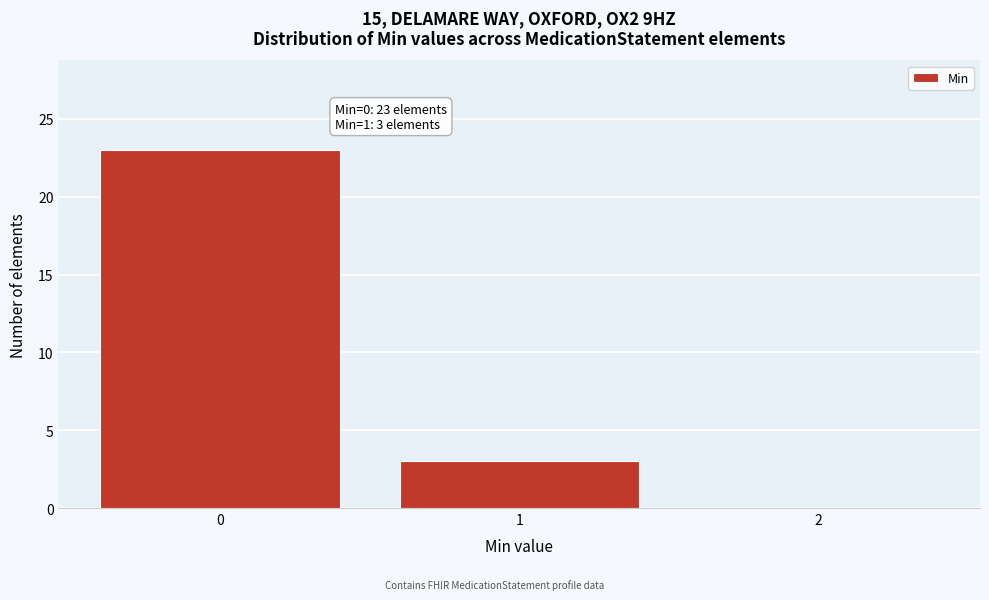

Which range on the x-axis has the tallest bar?

-0.5 to 0.5